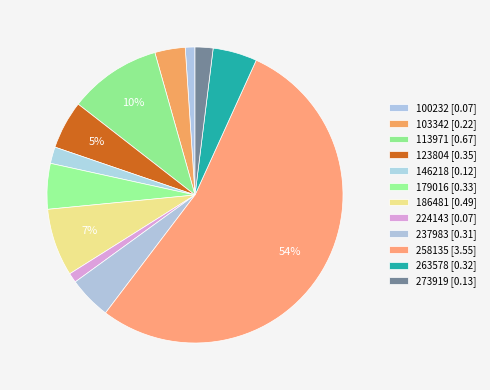

What percentage do 179016 and 113971 together represent?

15.1%